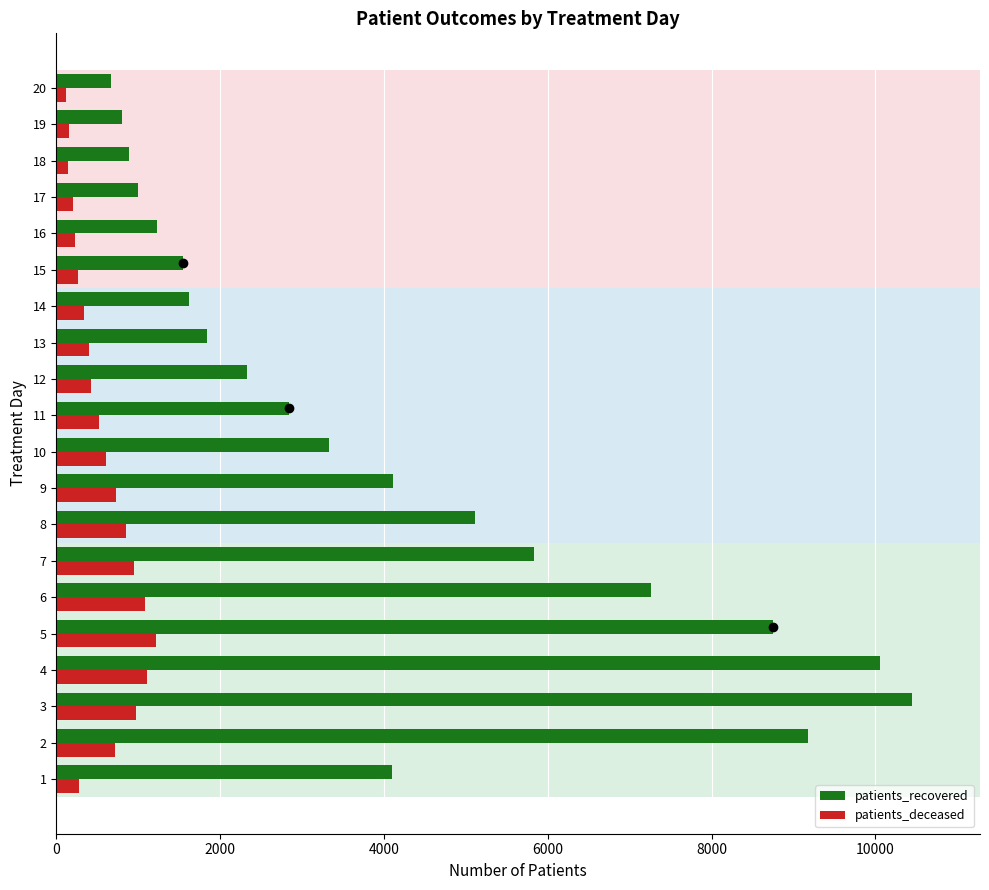

What is the difference between the maximum and minimum values in the patients_recovered series?

9779